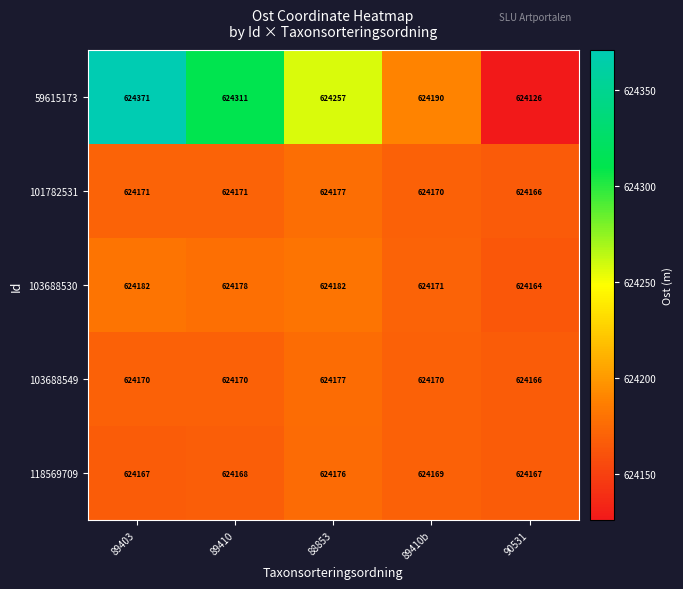

Rank the series at 89403 from highest to lowest value.

59615173, 103688530, 101782531, 103688549, 118569709